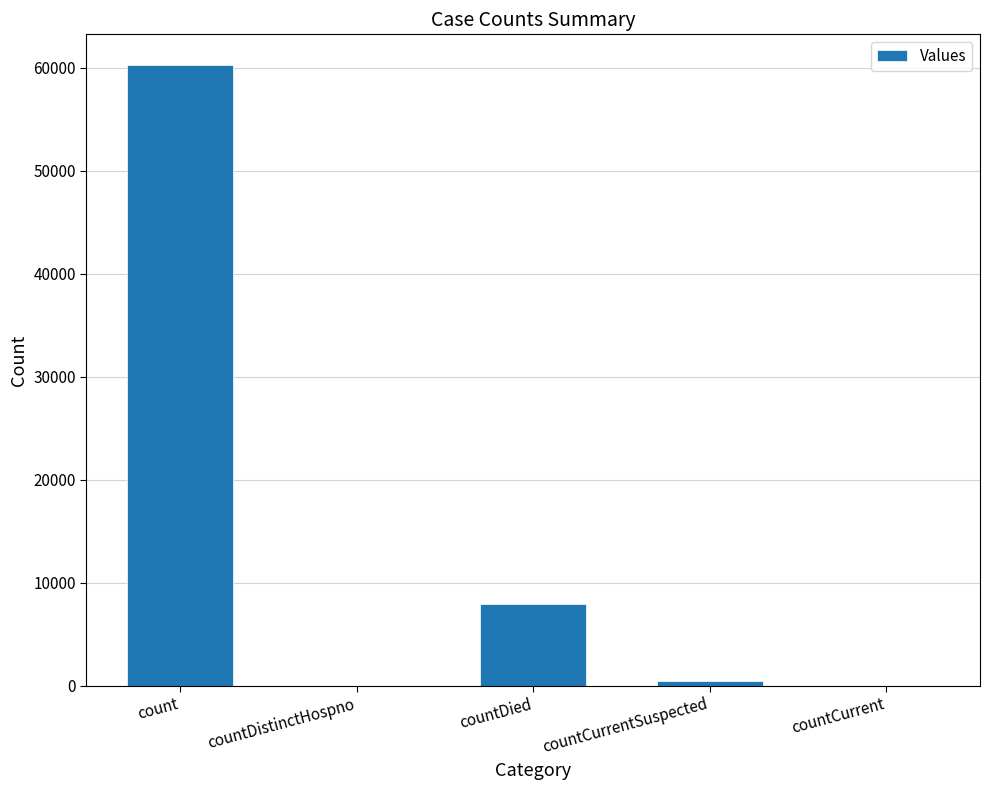

Where is the data nearest to the value 30106?

countDied